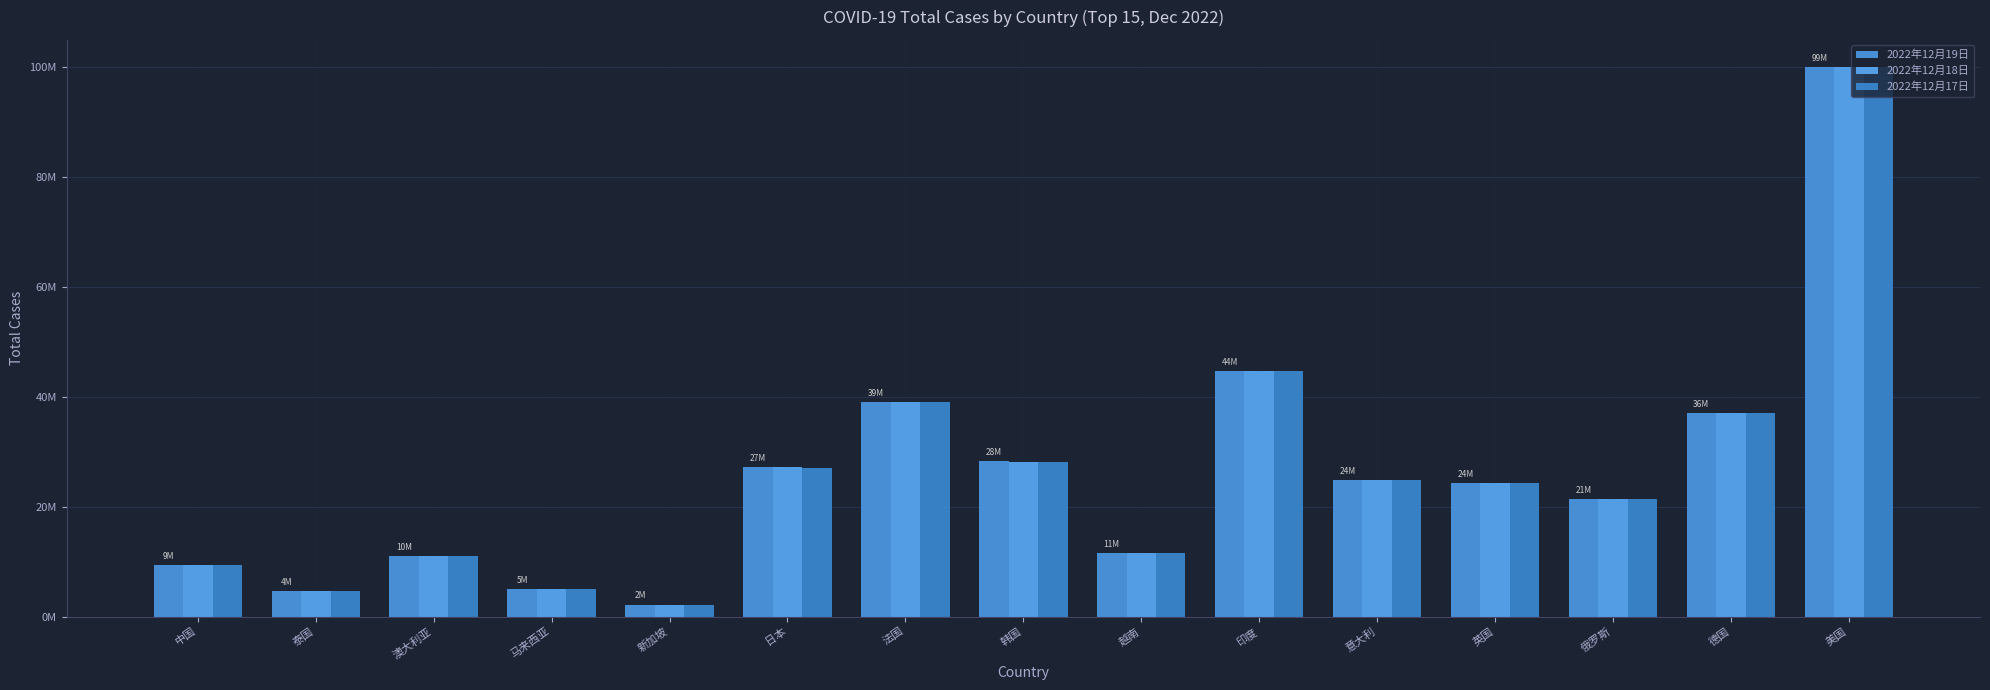

Does the chart contain any negative values?

No